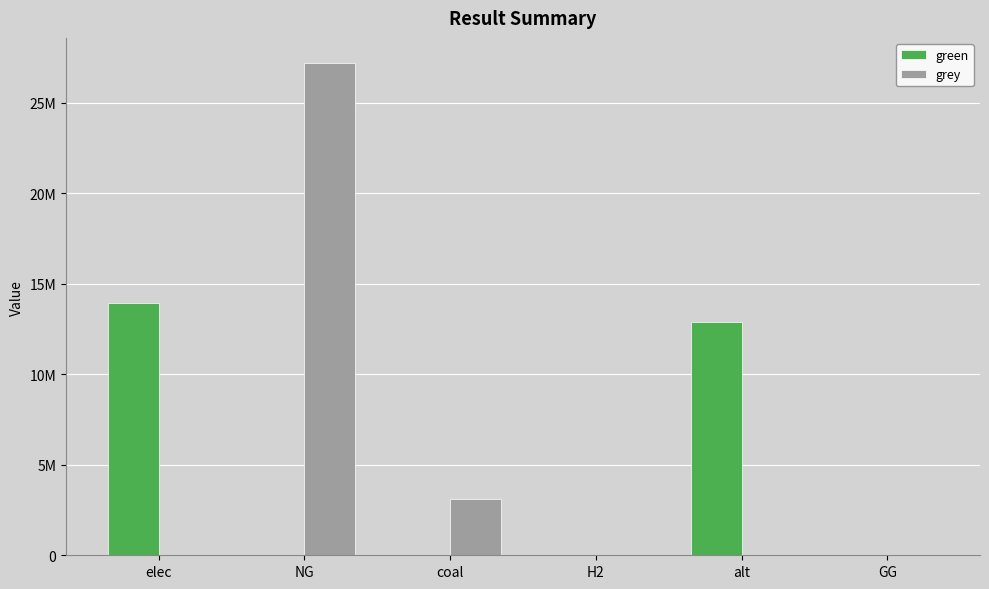

What is the total value across all series at alt?

12867438.2